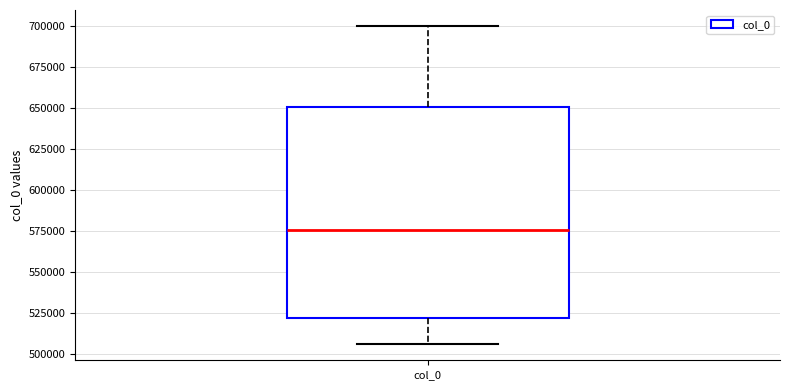

Transcribe this box plot: give where the median line is, the range the box spans, and where the two whiskers end, as read against the y-axis. The values are not printed on the chart, so give them approximately, as read against the axis.

median 575000, box 520000 to 650000, whiskers 505000 to 700000